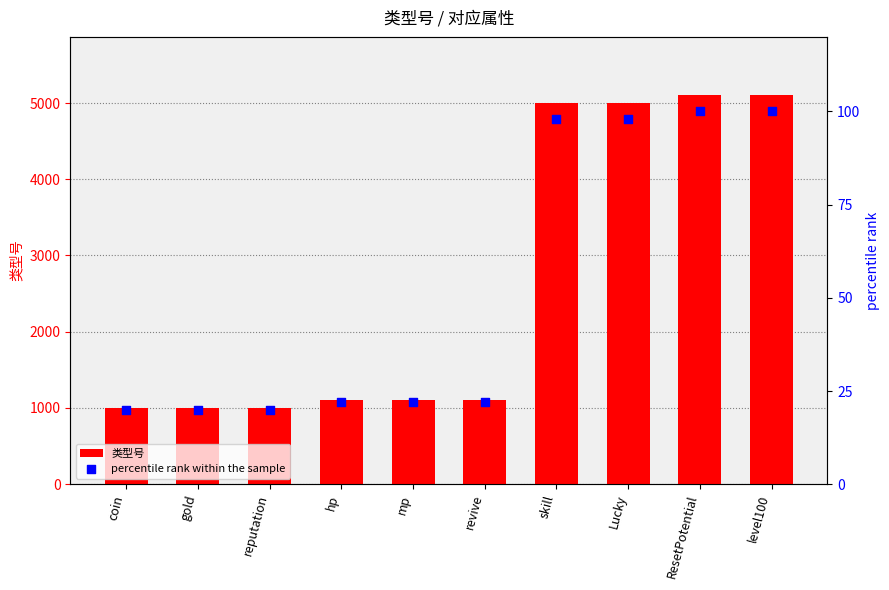

At which category is the sum across all series the highest?

level100